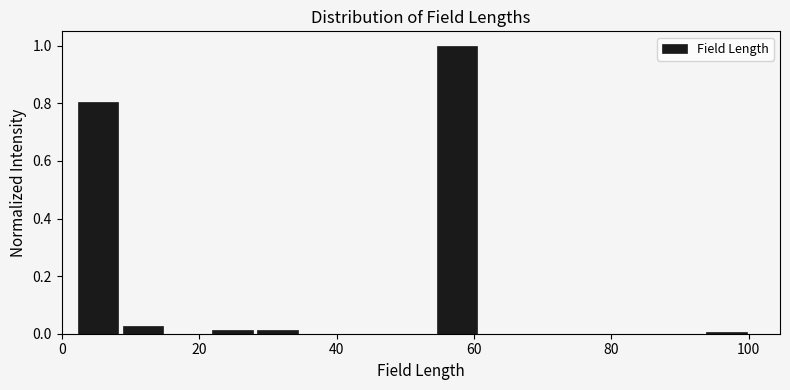

Read against the x-axis, roughly where is the centre of the tallest bar?

58